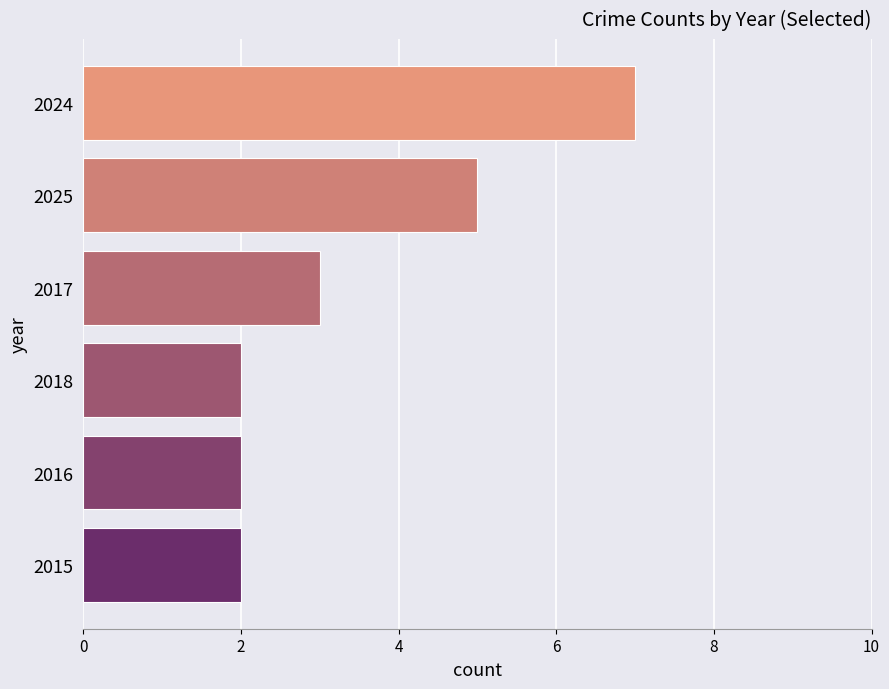

Approximately how many times larger is the value at 2024 compared to 2017?

2.3